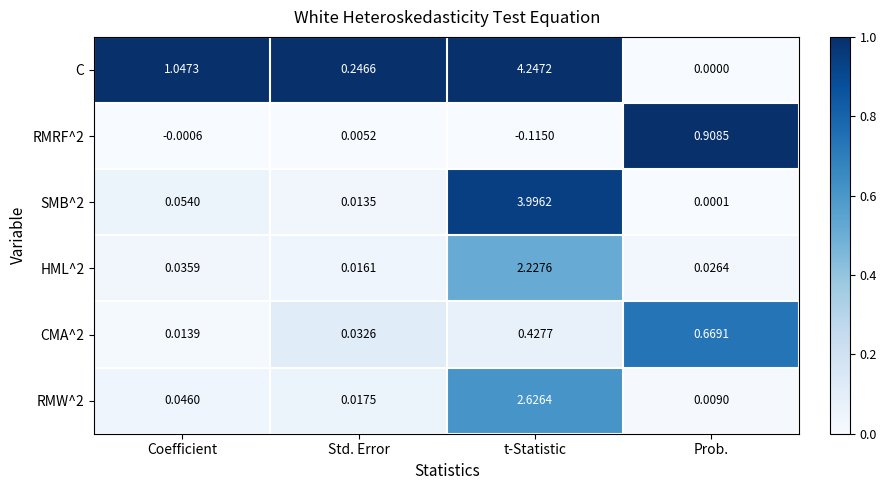

What is the total value across all series at Prob.?

1.6